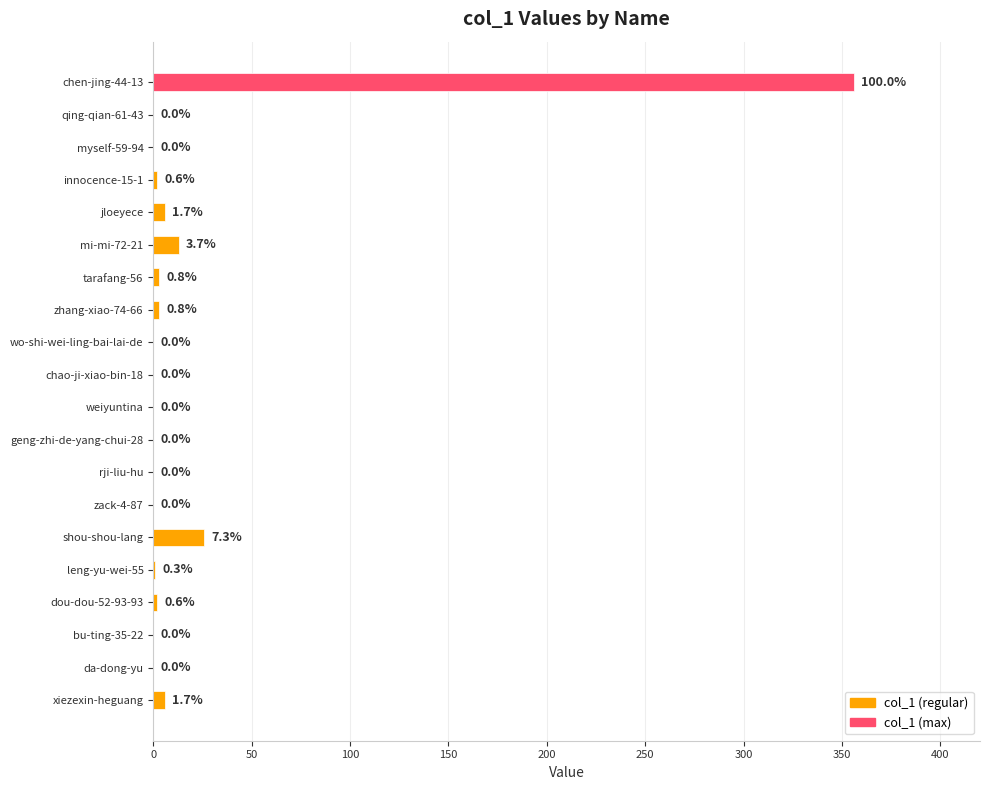

Which has a higher value, wo-shi-wei-ling-bai-lai-de or shou-shou-lang?

shou-shou-lang